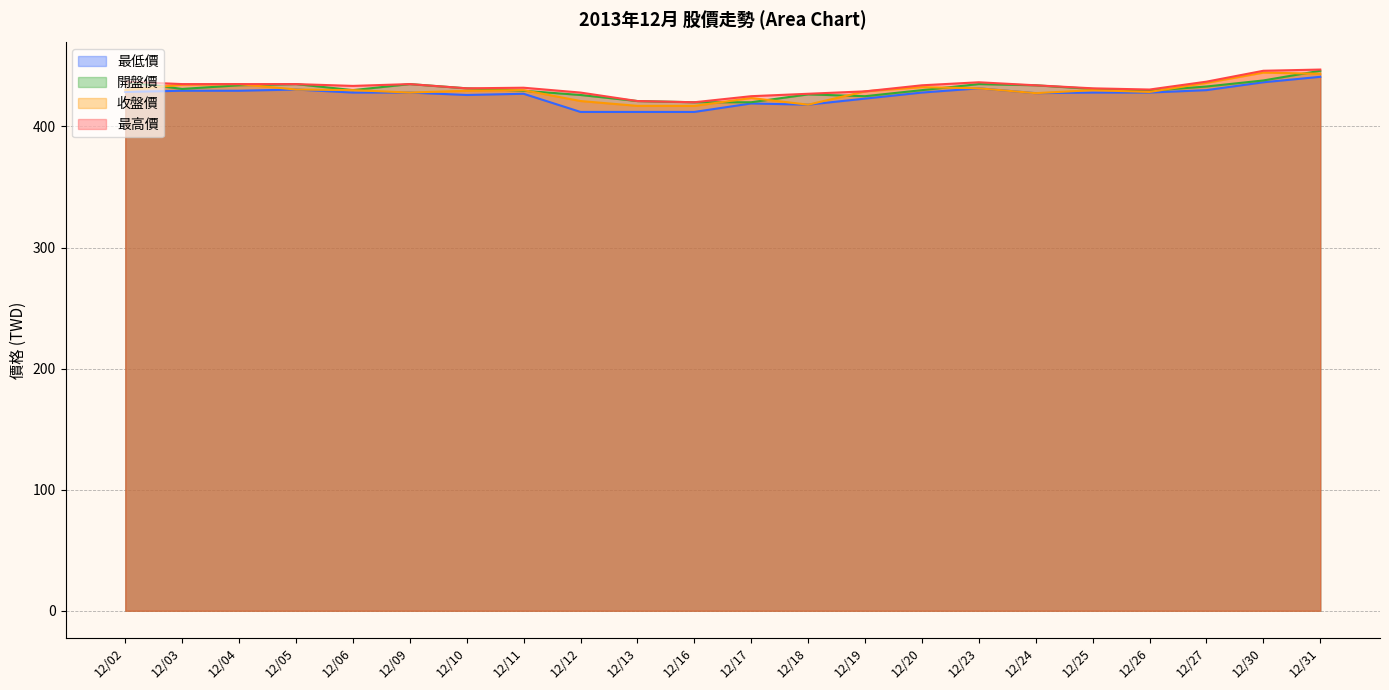

In 收盤價, how many points are higher than both neighbors (excluding endpoints)?

6